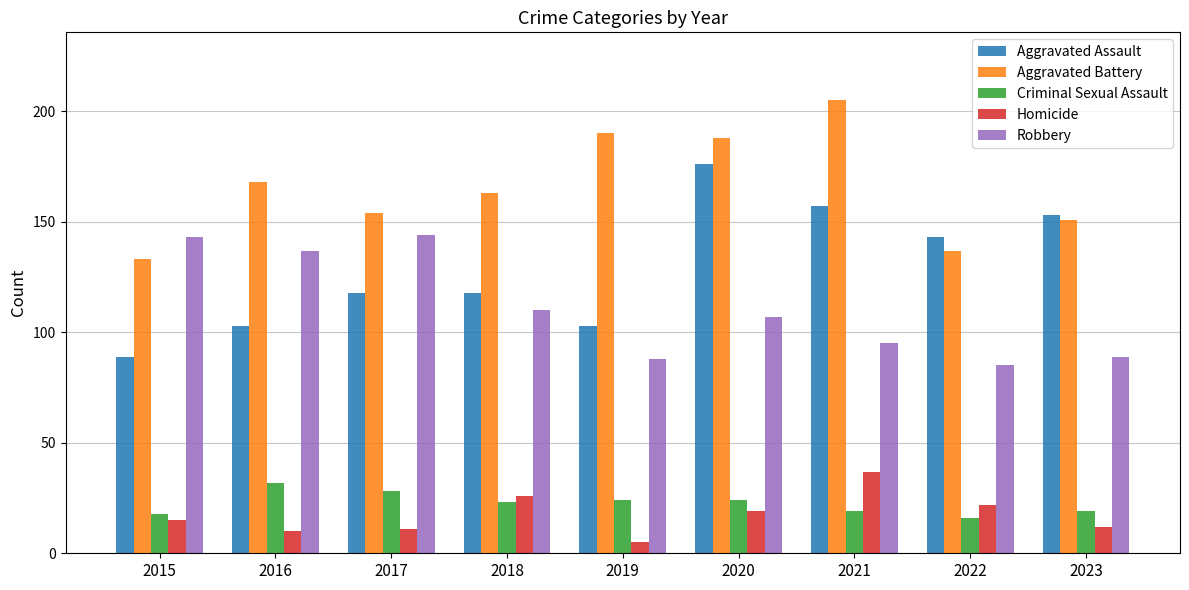

Is it true that Aggravated Assault equals 72 at 2020?

False